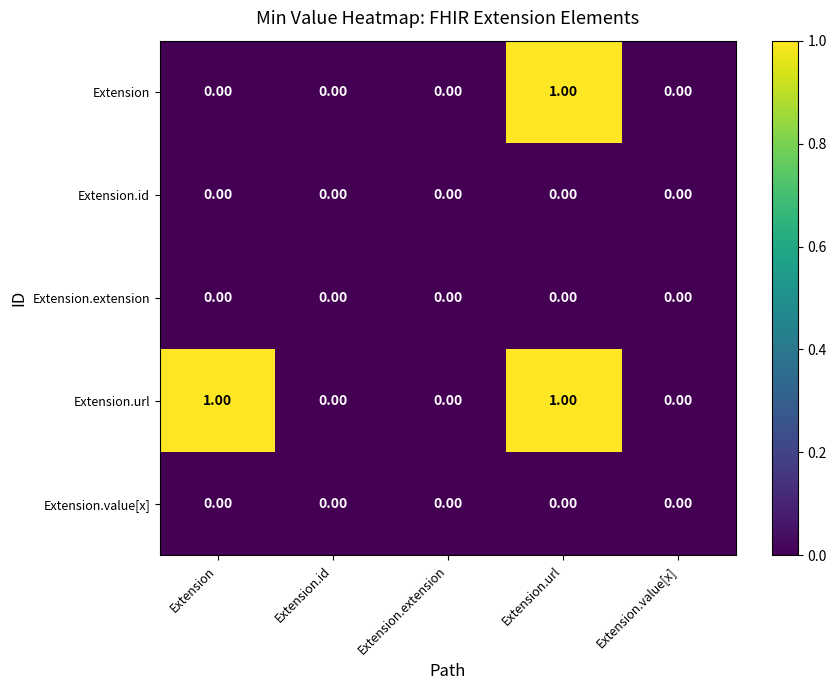

What is the spread (max minus min) of values at Extension?

1